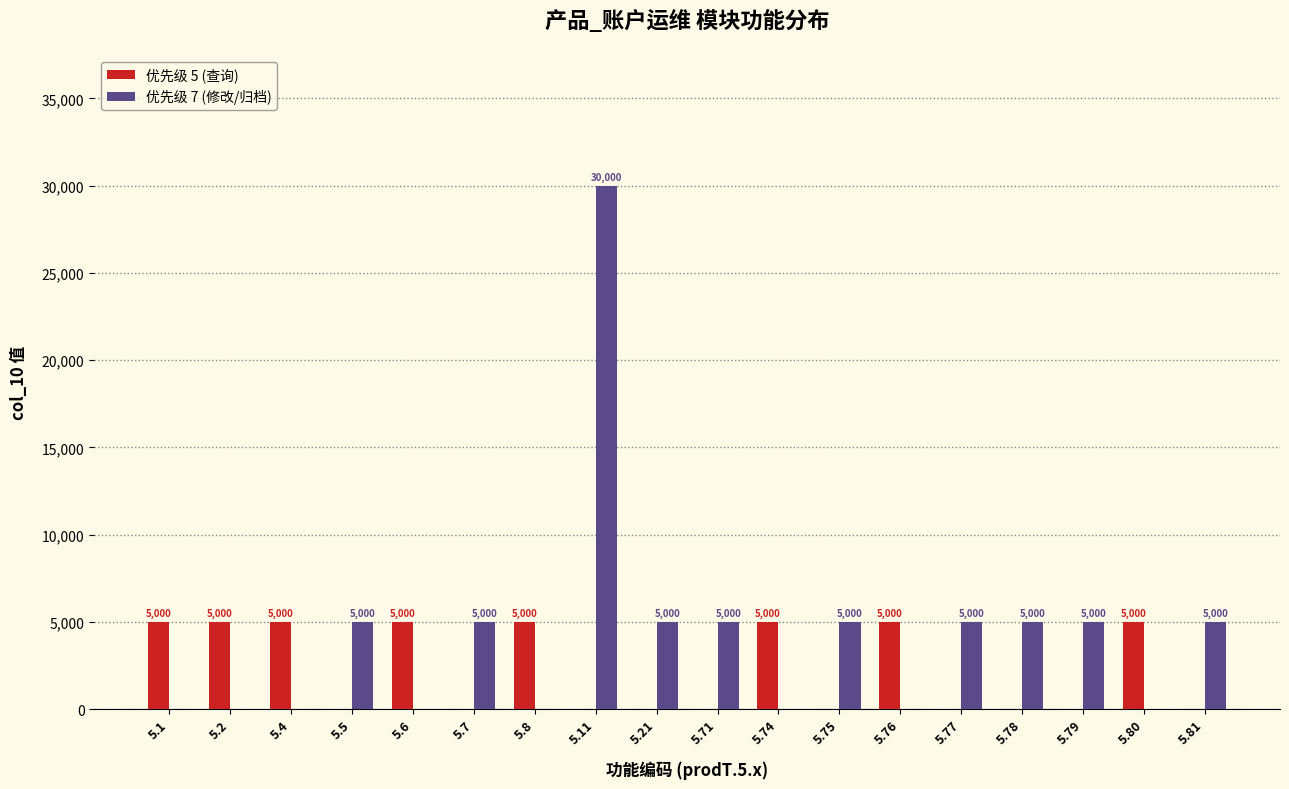

What is the approximate value of 优先级 7 (修改/归档) at 5.71?

5000